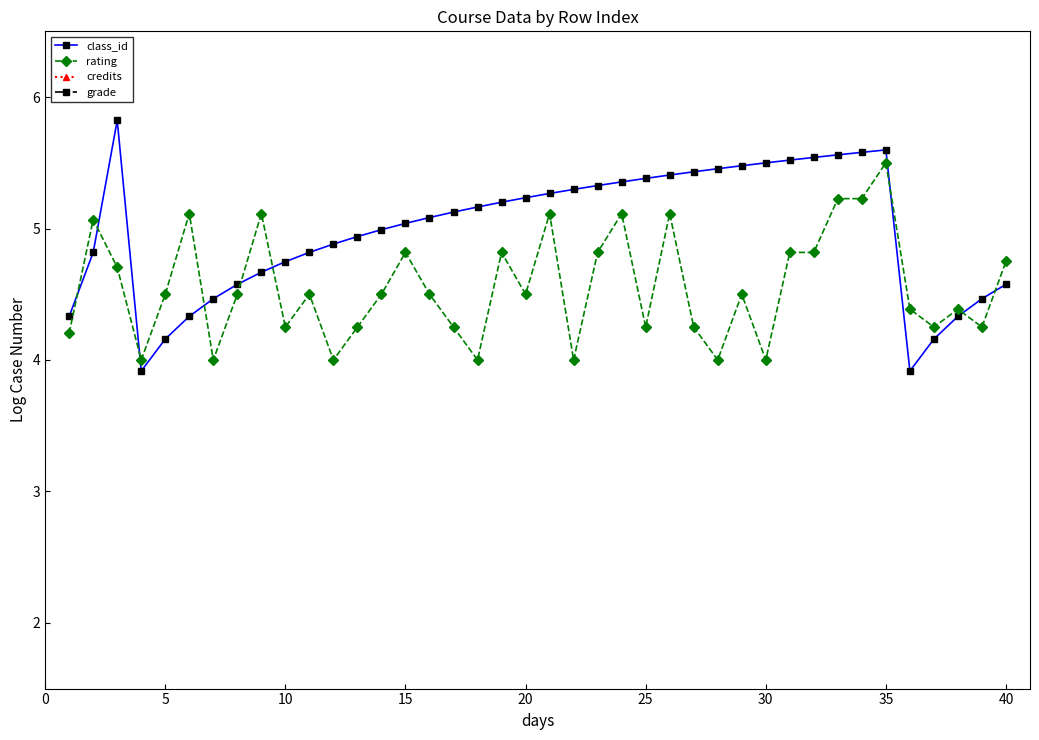

How many intersections are there between class_id and rating?

9